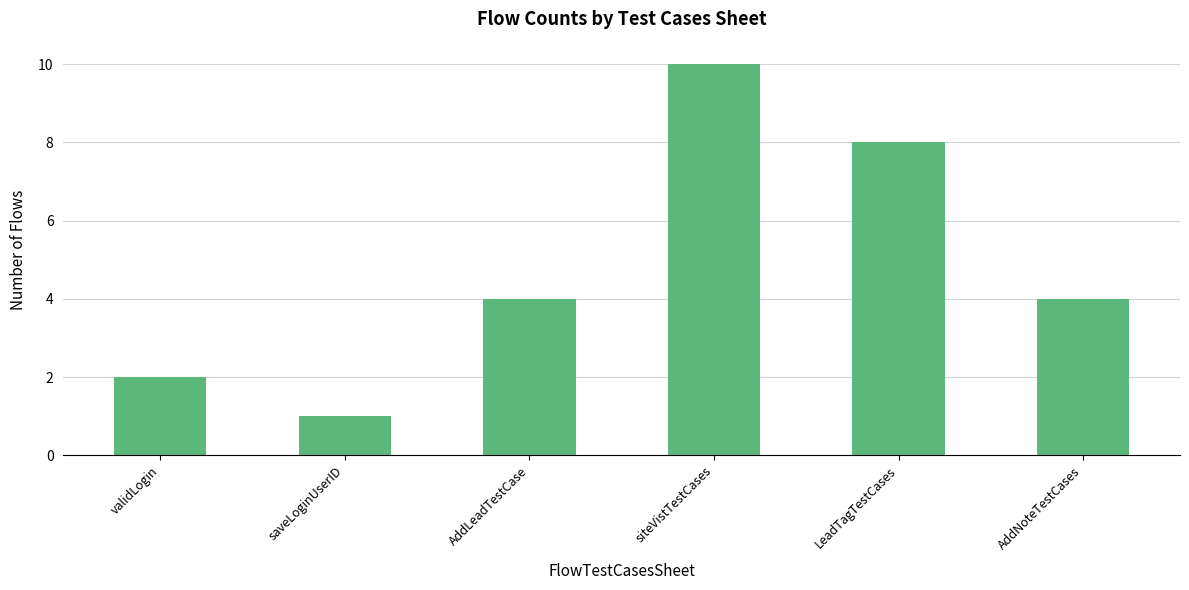

What is the sum of all values?

29